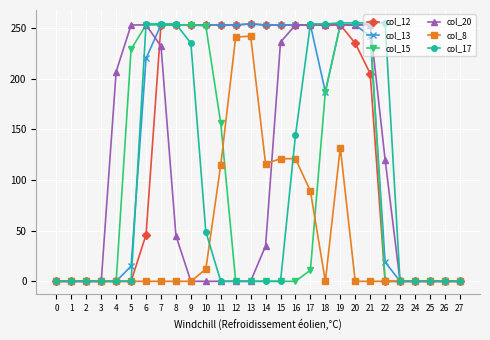

The value of col_15 at 20 is 253. True or false?

True